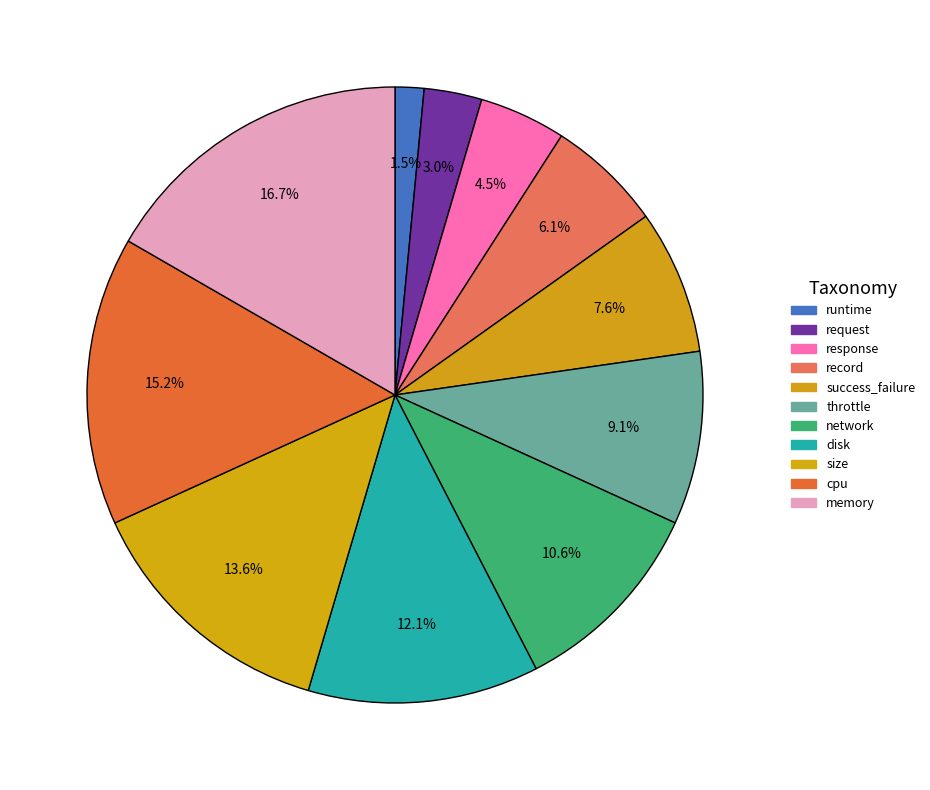

Which slice is the largest?

memory